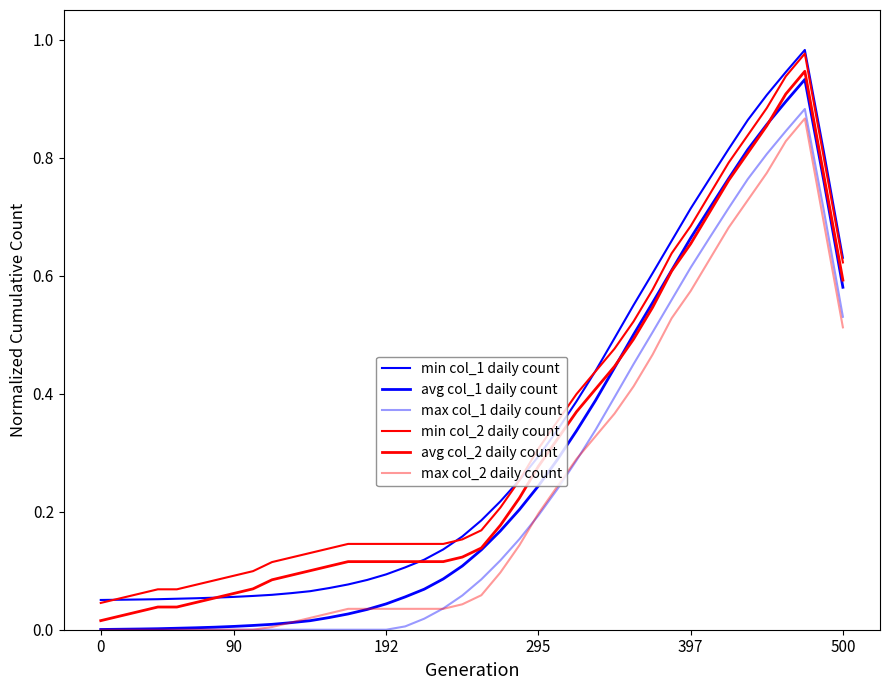

How many lines are shown in the chart?

6